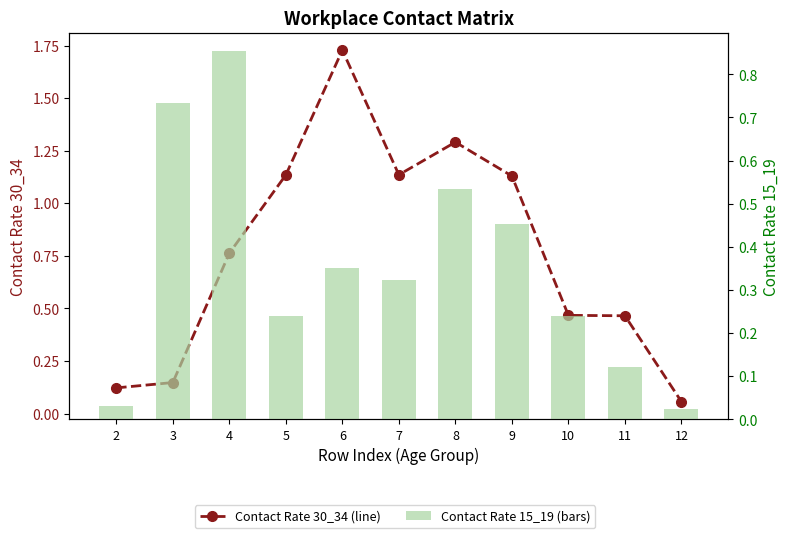

Which series has the widest spread of values?

Contact Rate 30_34 (line)